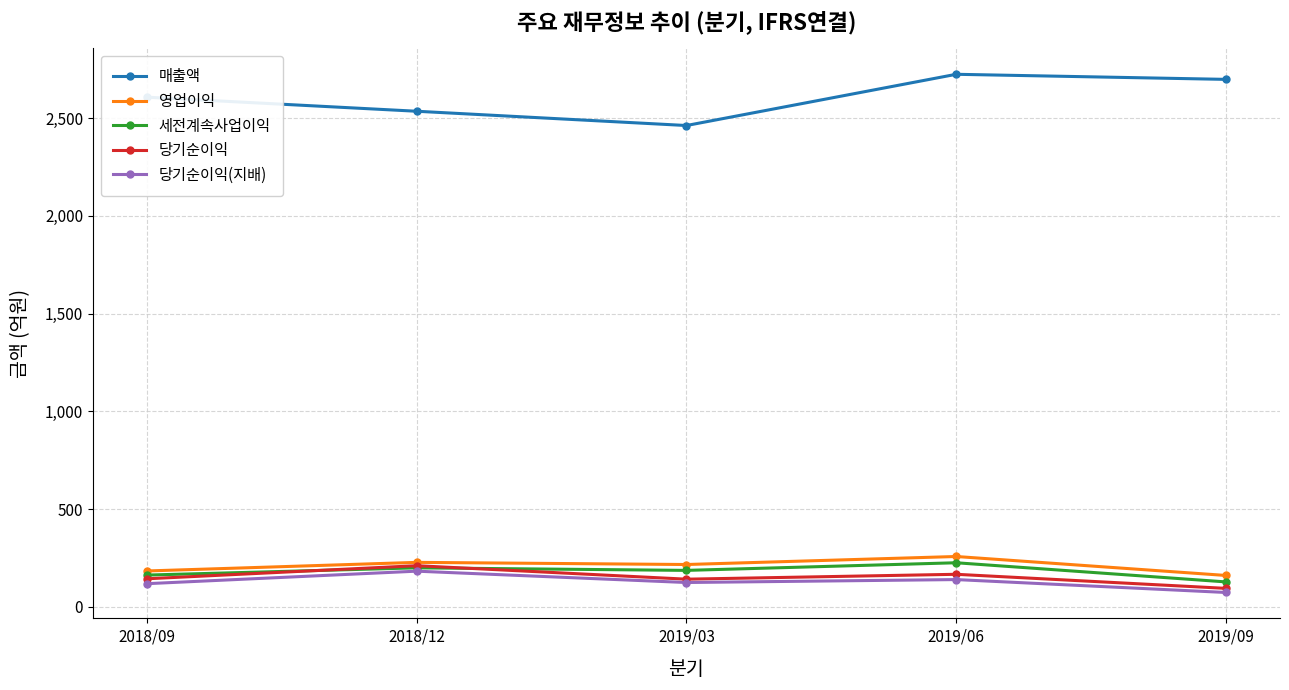

True or false: 세전계속사업이익 and 매출액 intersect in this chart.

False